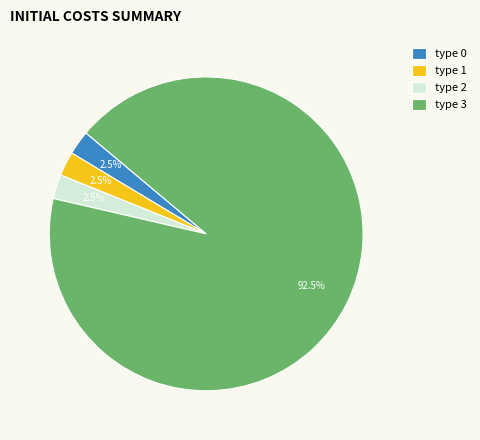

Which category has the biggest portion of the pie?

type 3